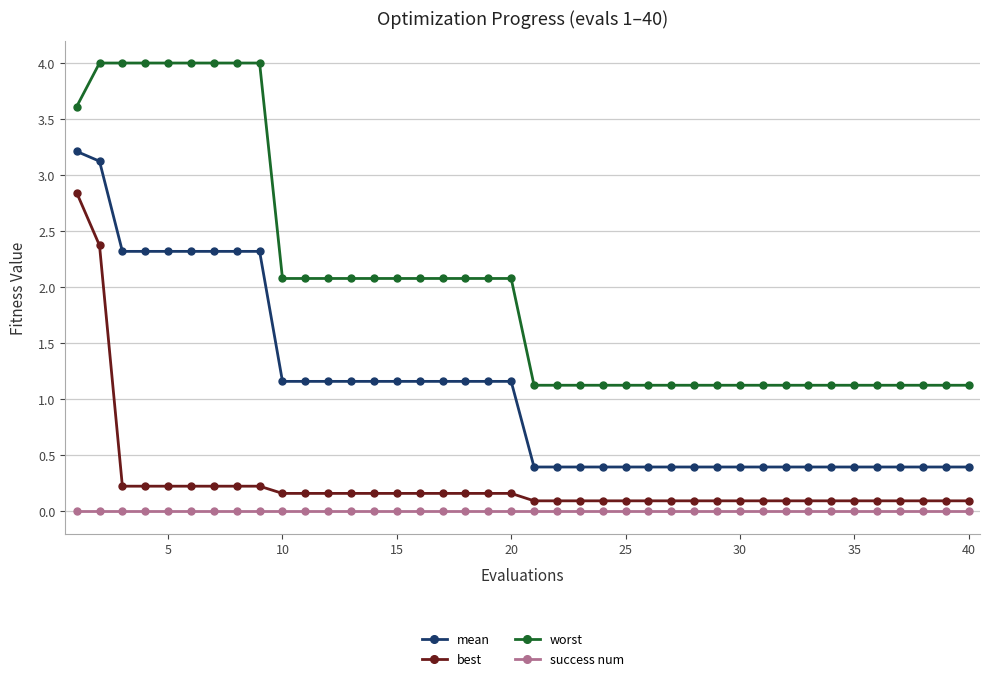

Which series has the largest total across all categories?

worst